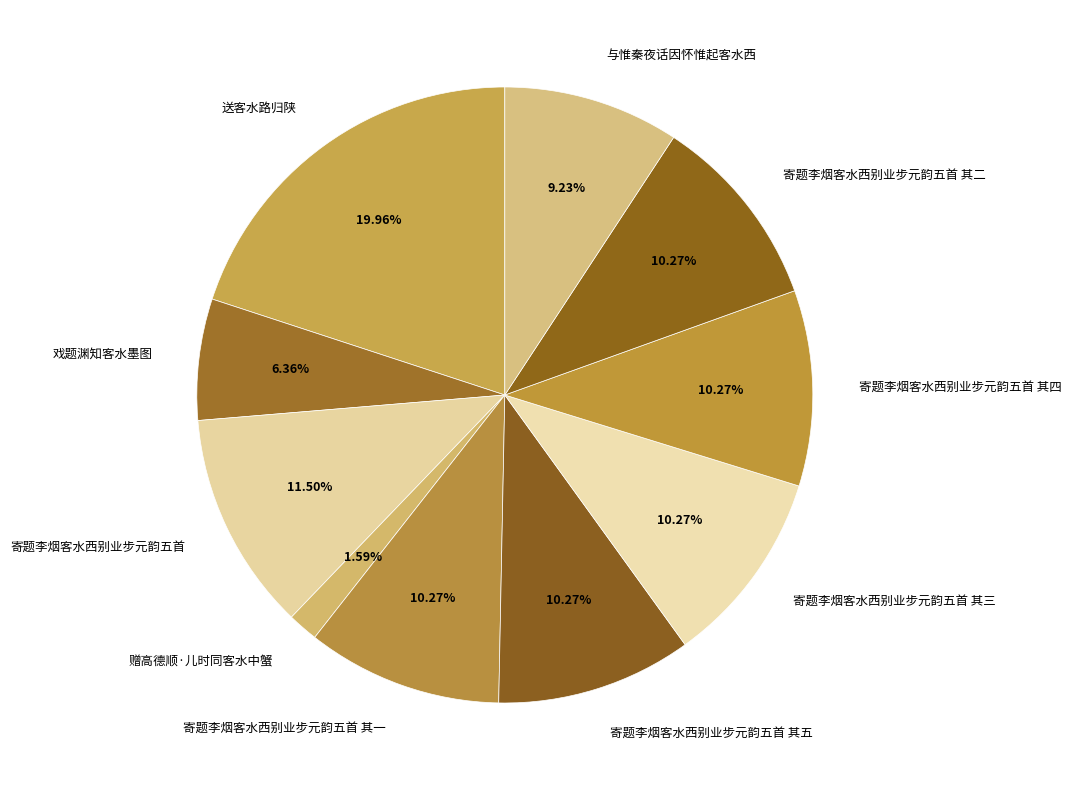

To the nearest percent, what percentage of the pie is 寄题李烟客水西别业步元韵五首 其二?

10%